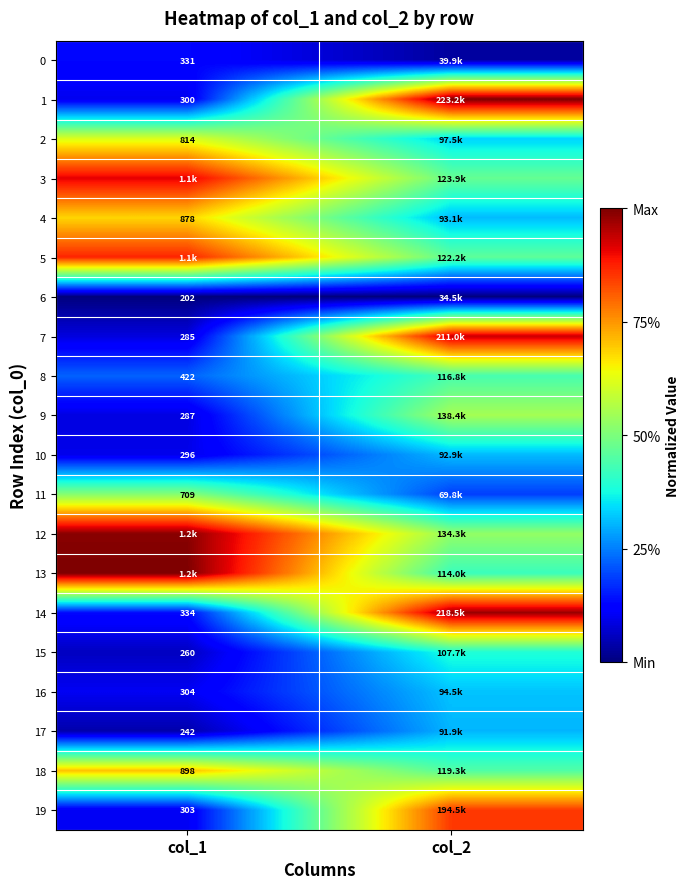

Which category has the highest value in the 14 series?

col_2